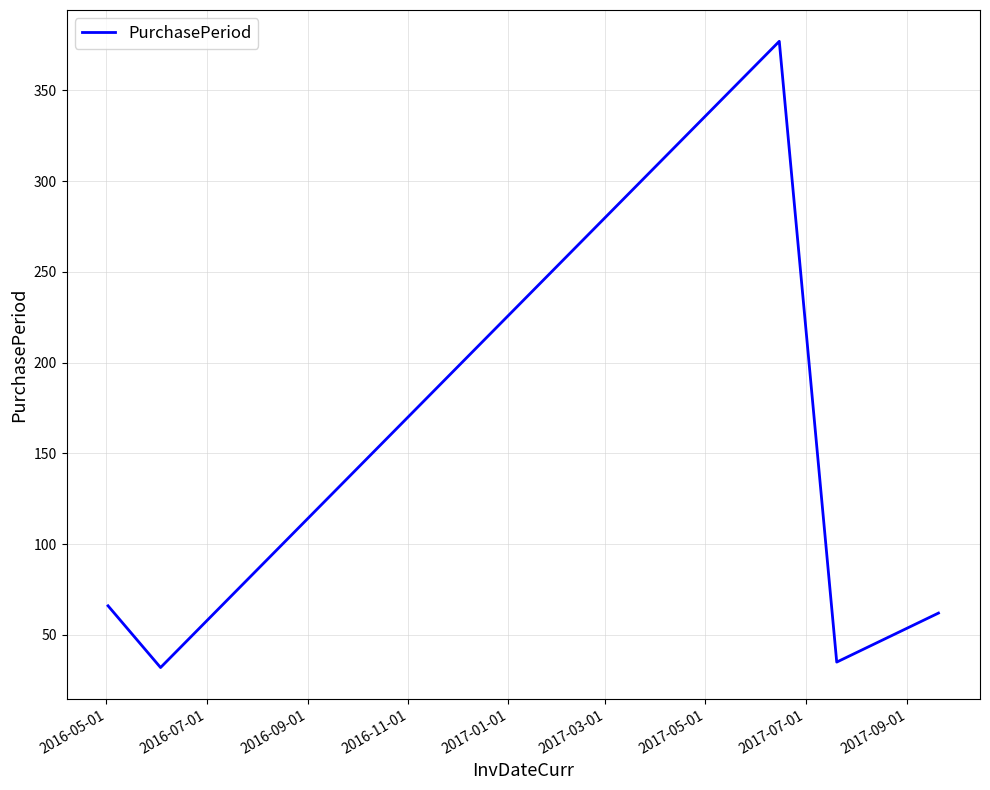

How many interior local valleys (lower than both neighbors) does the data have?

2